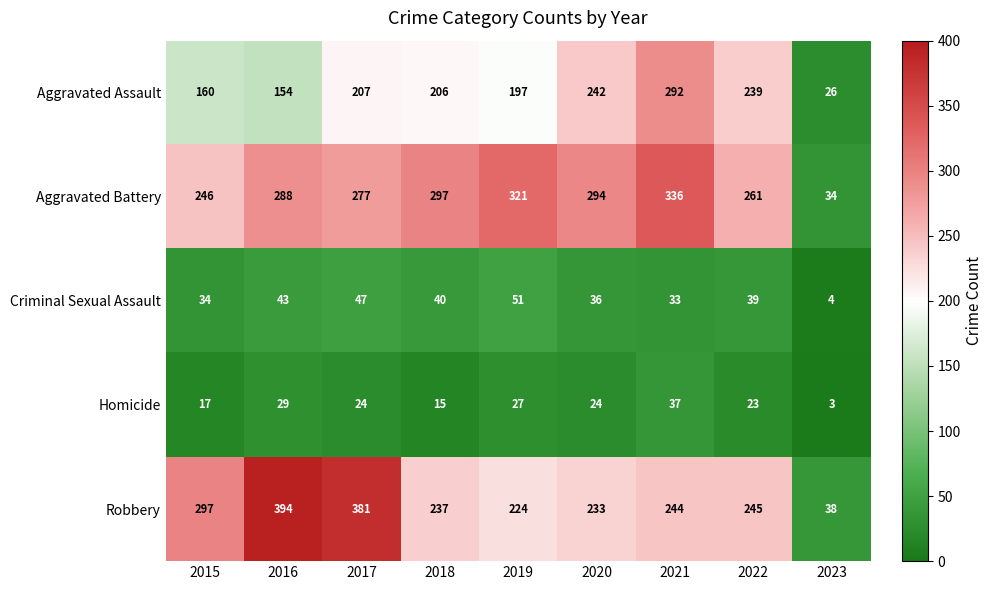

What is the sum of all Homicide values?

199